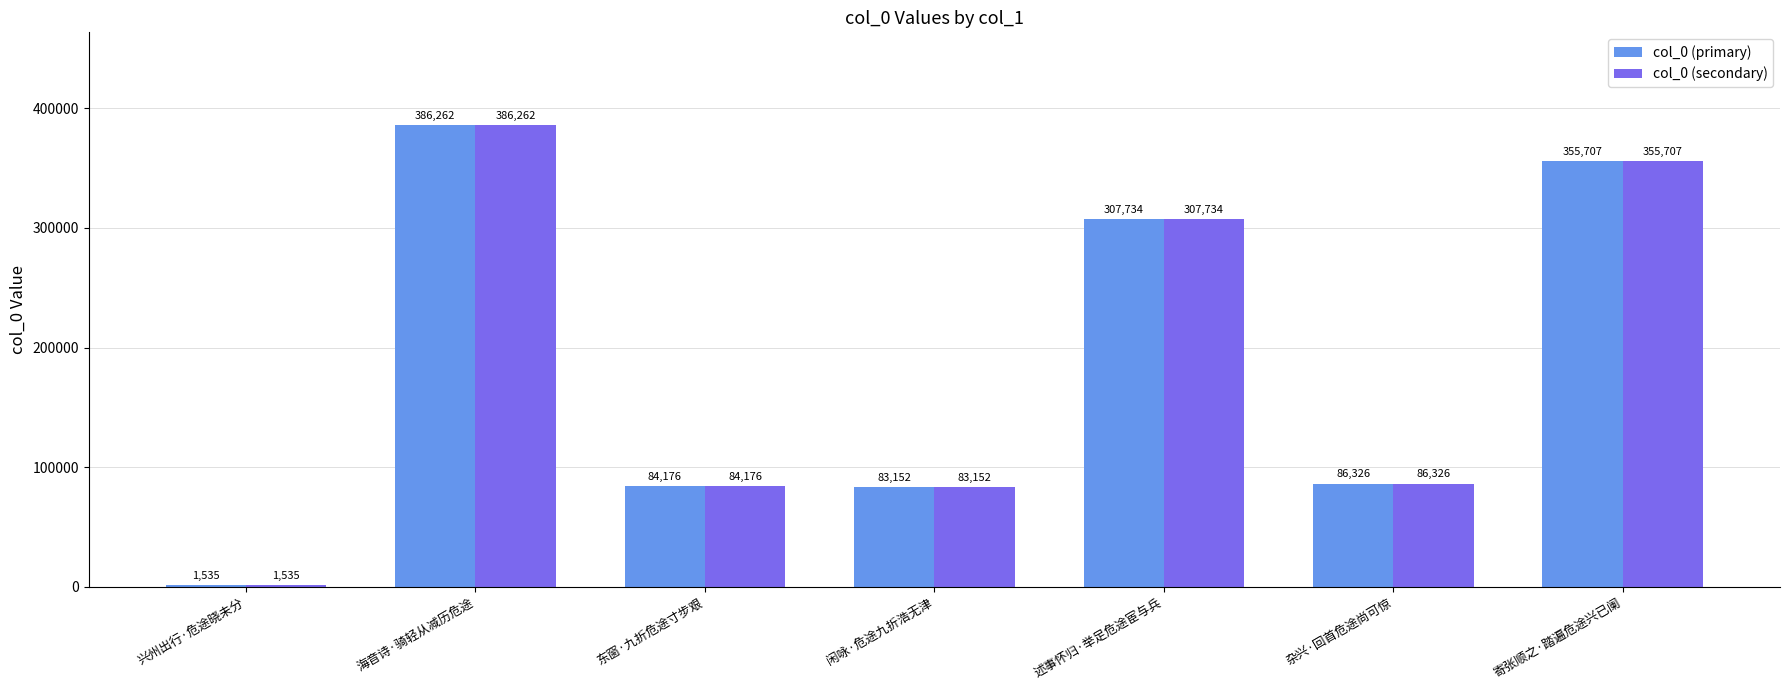

Reading right to left, transcribe all the data shown in this chart.

col_0 (primary): 355707	86326	307734	83152	84176	386262	1535
col_0 (secondary): 355707	86326	307734	83152	84176	386262	1535